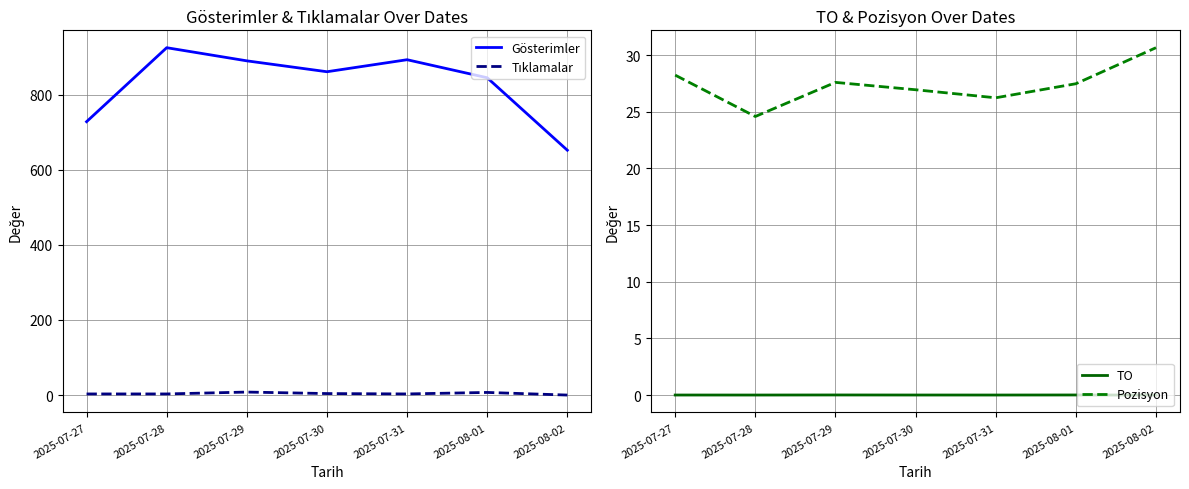

Which category has the lowest value across all series?

2025-08-02